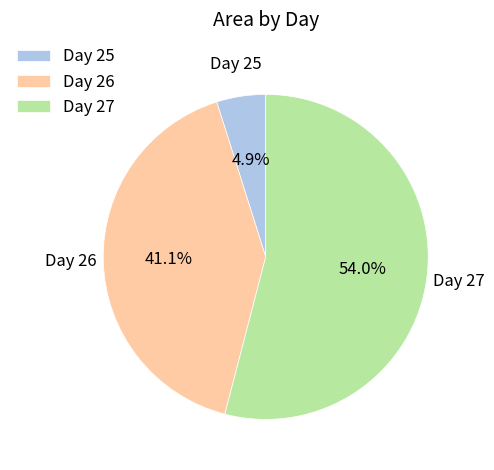

Count the number of slices in the pie.

3